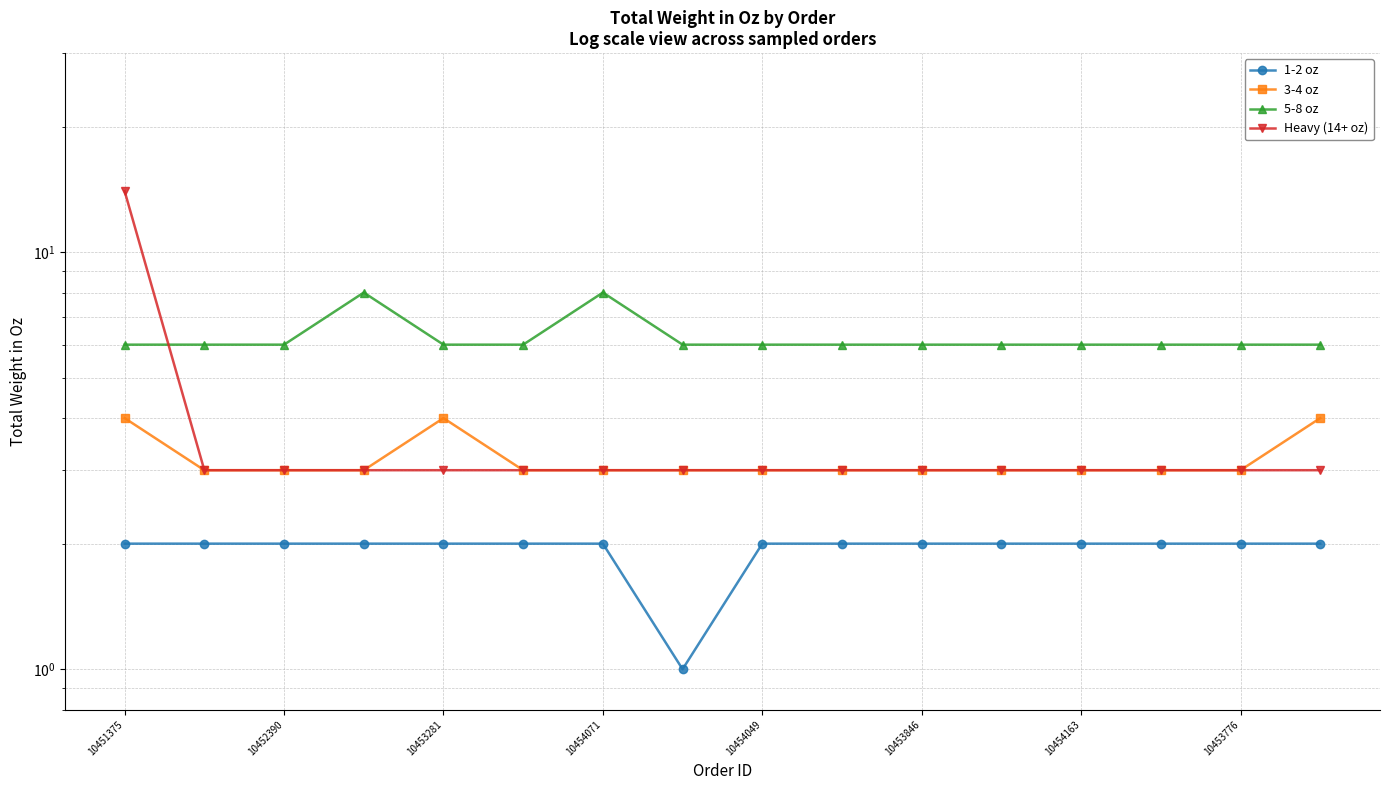

Between which two adjacent categories do 5-8 oz and Heavy (14+ oz) first intersect?

10451375 and 10452390